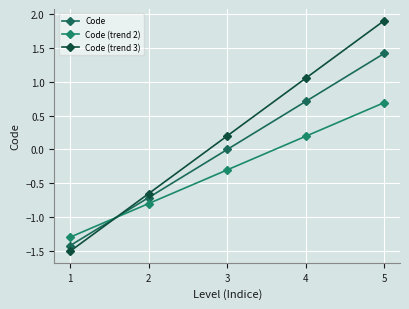

Rank the series by their maximum value, from highest to lowest.

Code (trend 3), Code, Code (trend 2)